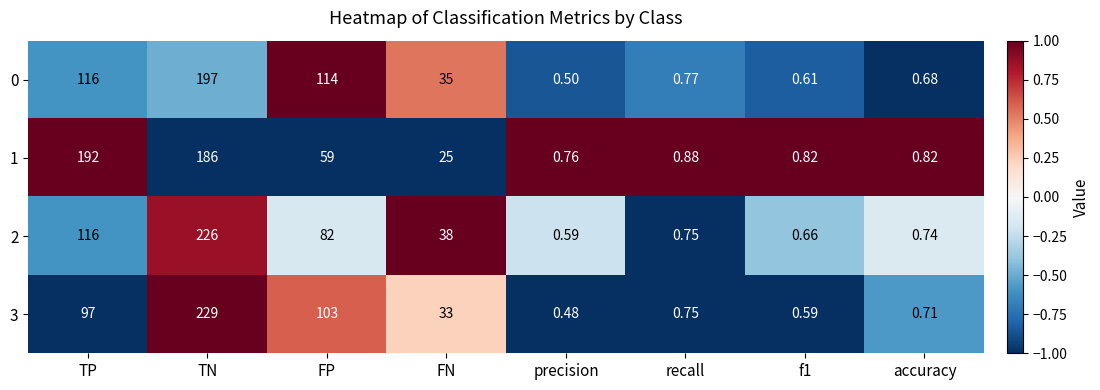

At which category is the sum across all series the highest?

TN